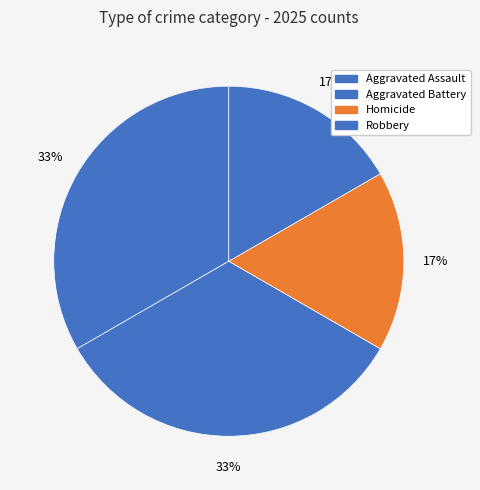

How many slices are in this pie chart?

4